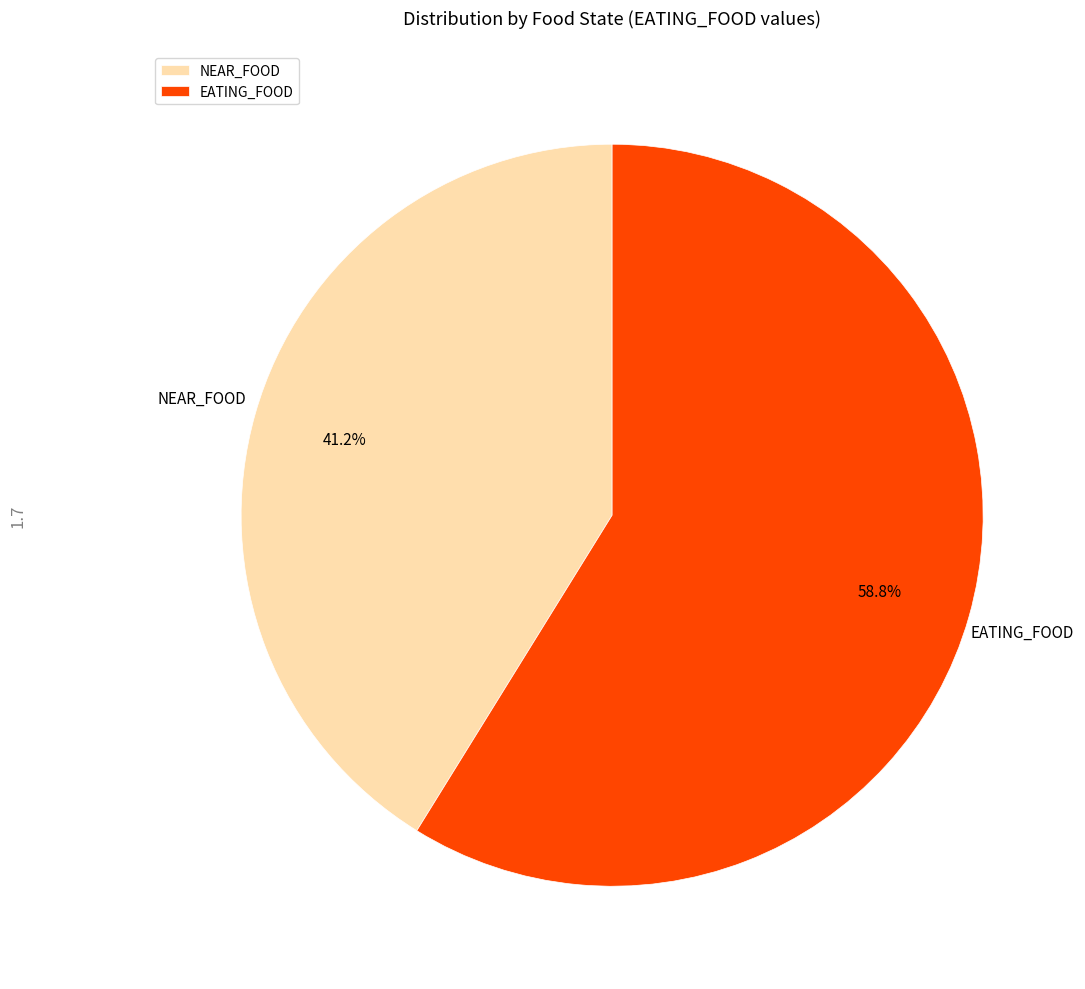

Approximately how many times larger is the value at EATING_FOOD compared to NEAR_FOOD?

1.4